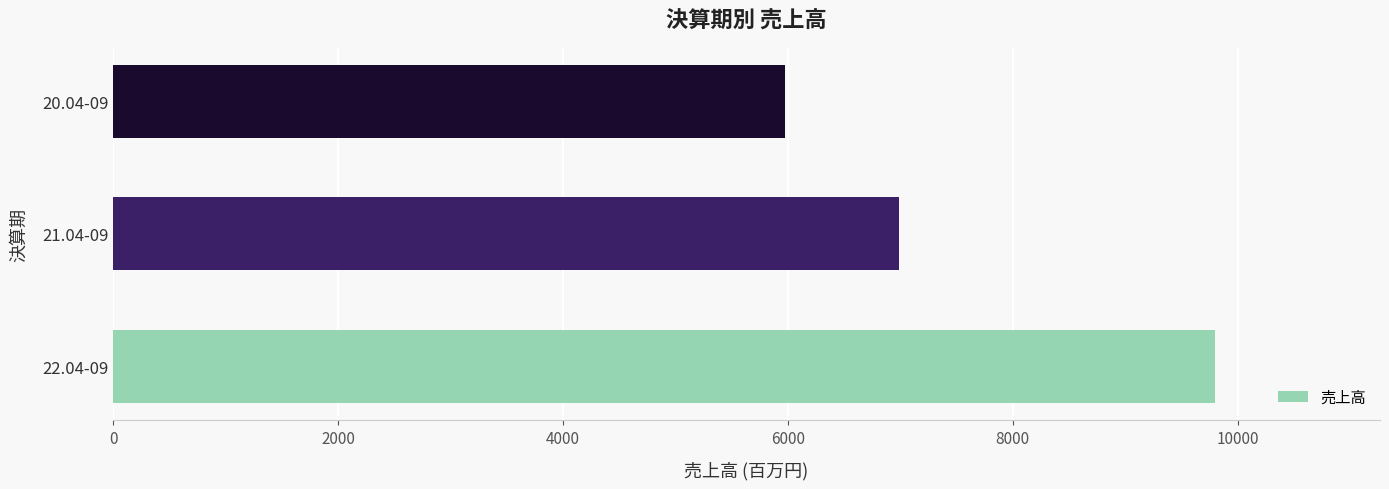

Rank the categories by value from highest to lowest.

22.04-09, 21.04-09, 20.04-09